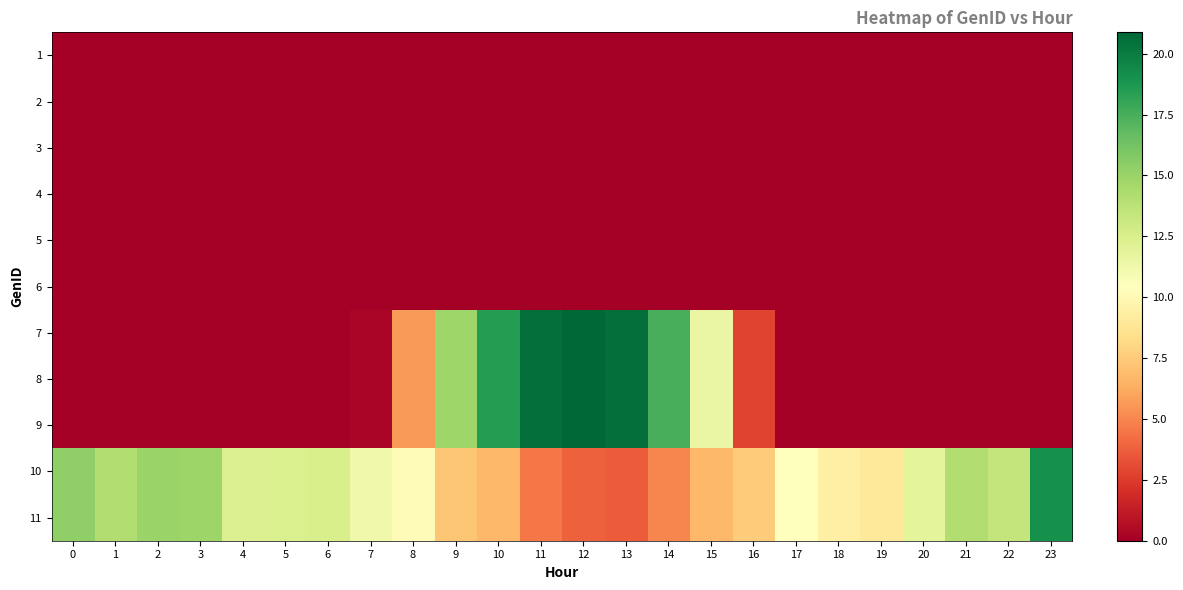

At how many categories does at least one series exceed 2?

24